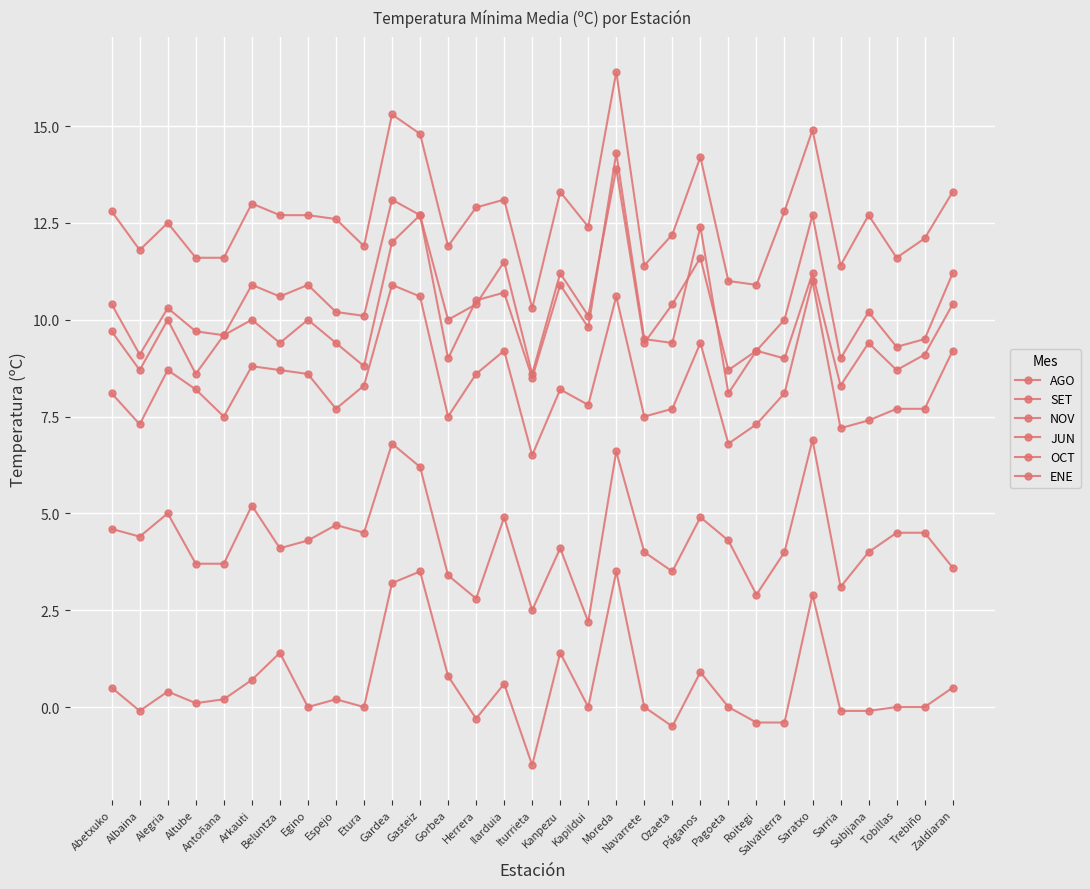

What is the label of the 20th point from the right?

Gasteiz